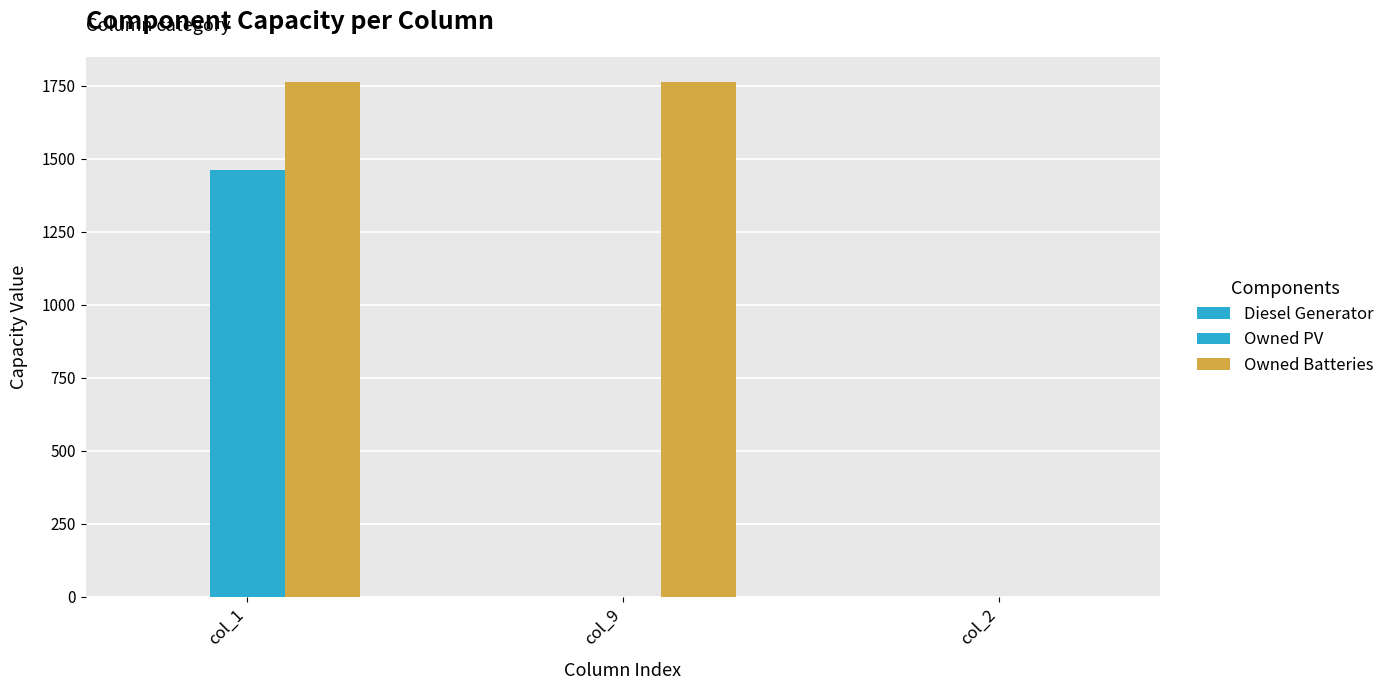

Between col_1 and col_2, which series saw the biggest shift?

Owned Batteries